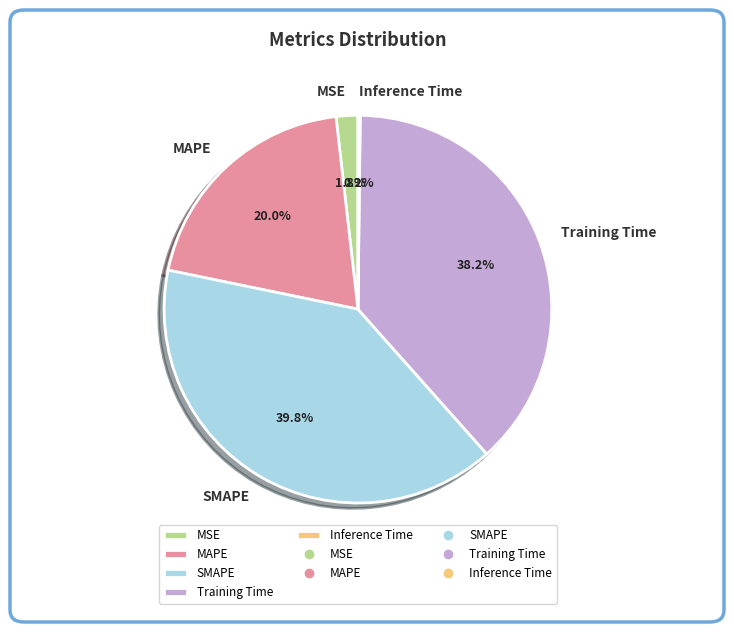

What is the largest slice in the pie chart?

SMAPE